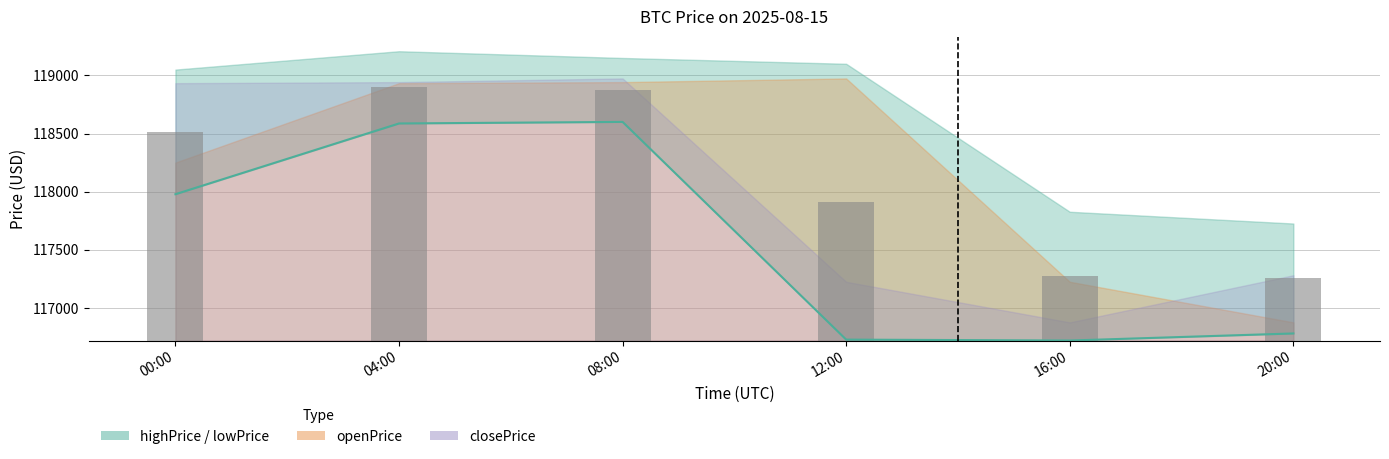

Does the chart contain any negative values?

No